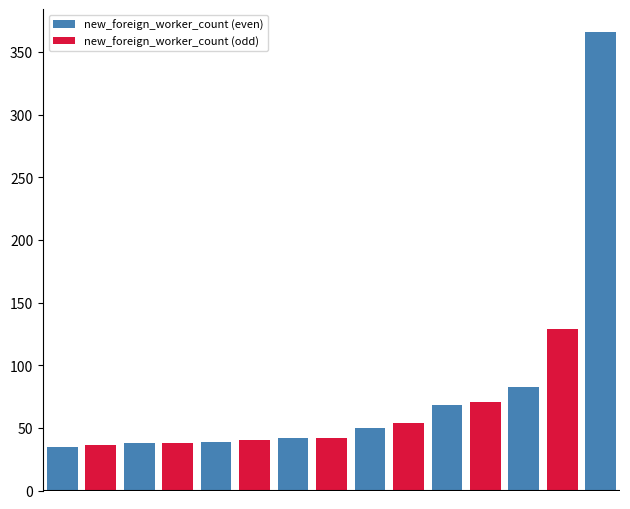

Reading left to right, list all the values displayed in this chart.

new_foreign_worker_count (even): 35	0	38	0	39	0	42	0	50	0	68	0	83	0	366
new_foreign_worker_count (odd): 0	36	0	38	0	40	0	42	0	54	0	71	0	129	0